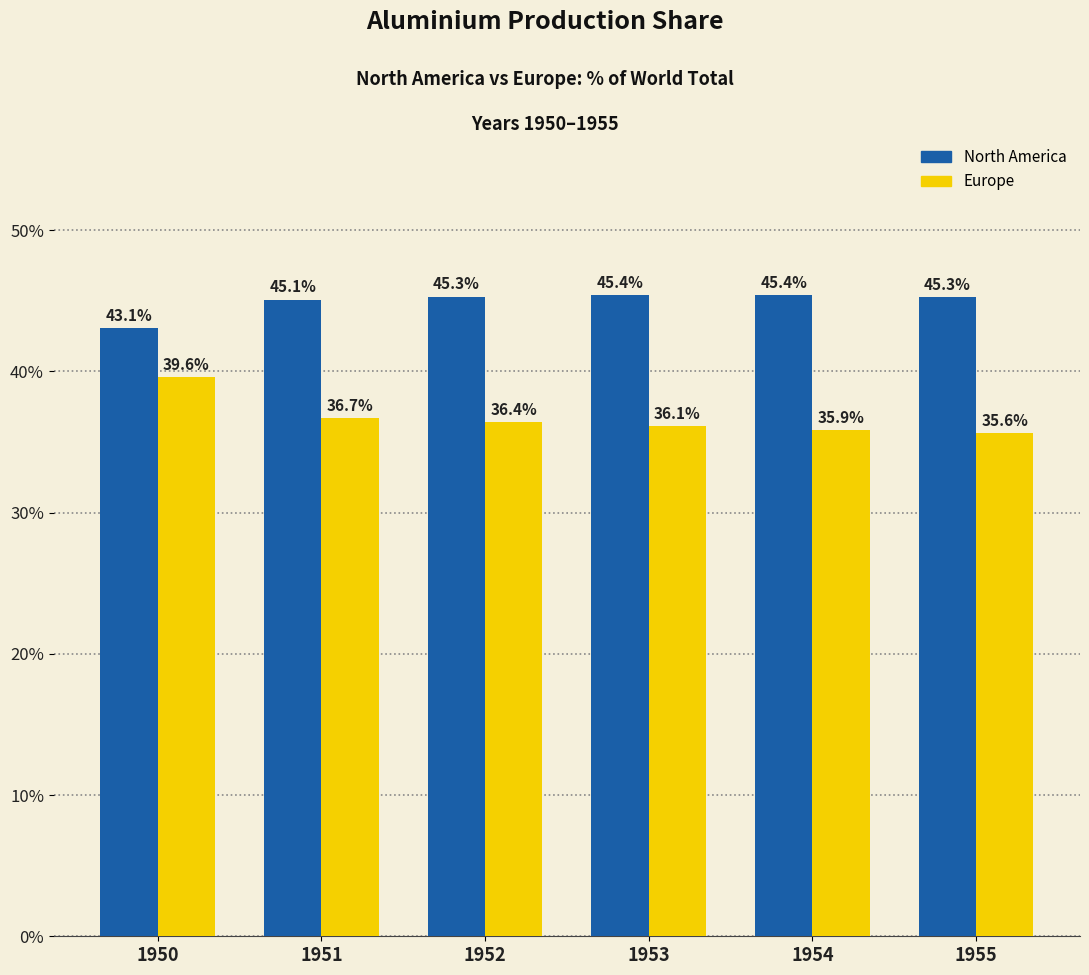

Which series changed the most between 1954 and 1955?

Europe